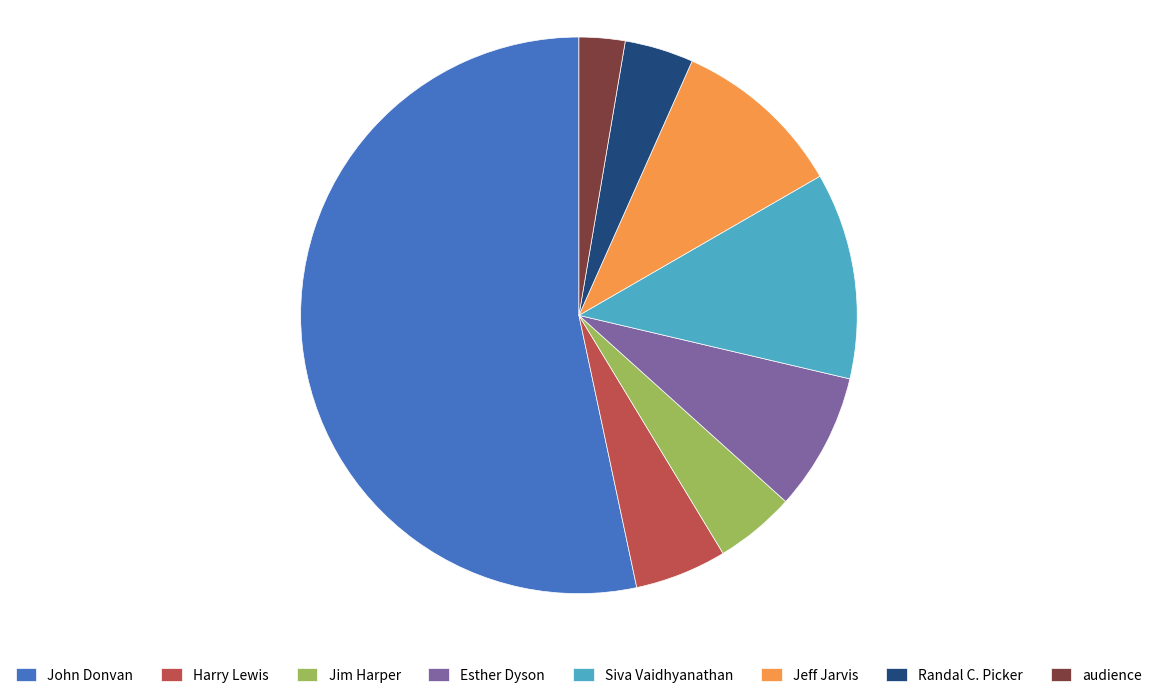

Which category has the biggest portion of the pie?

John Donvan